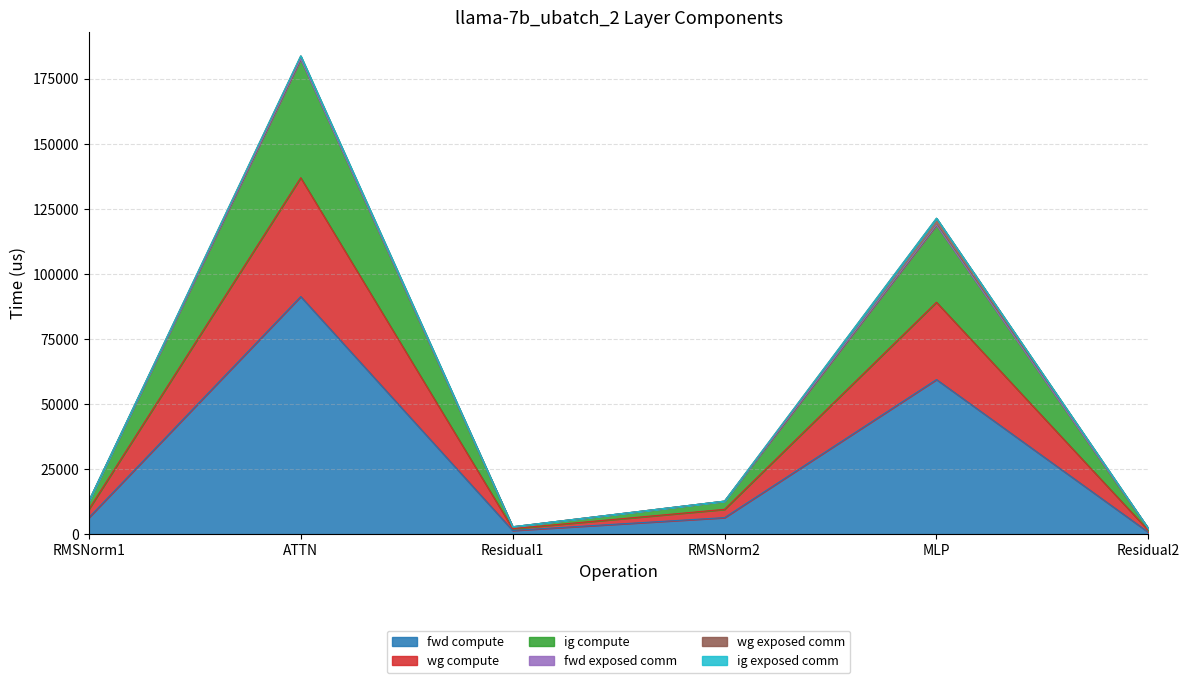

Does the chart display data point markers on the line(s)?

No